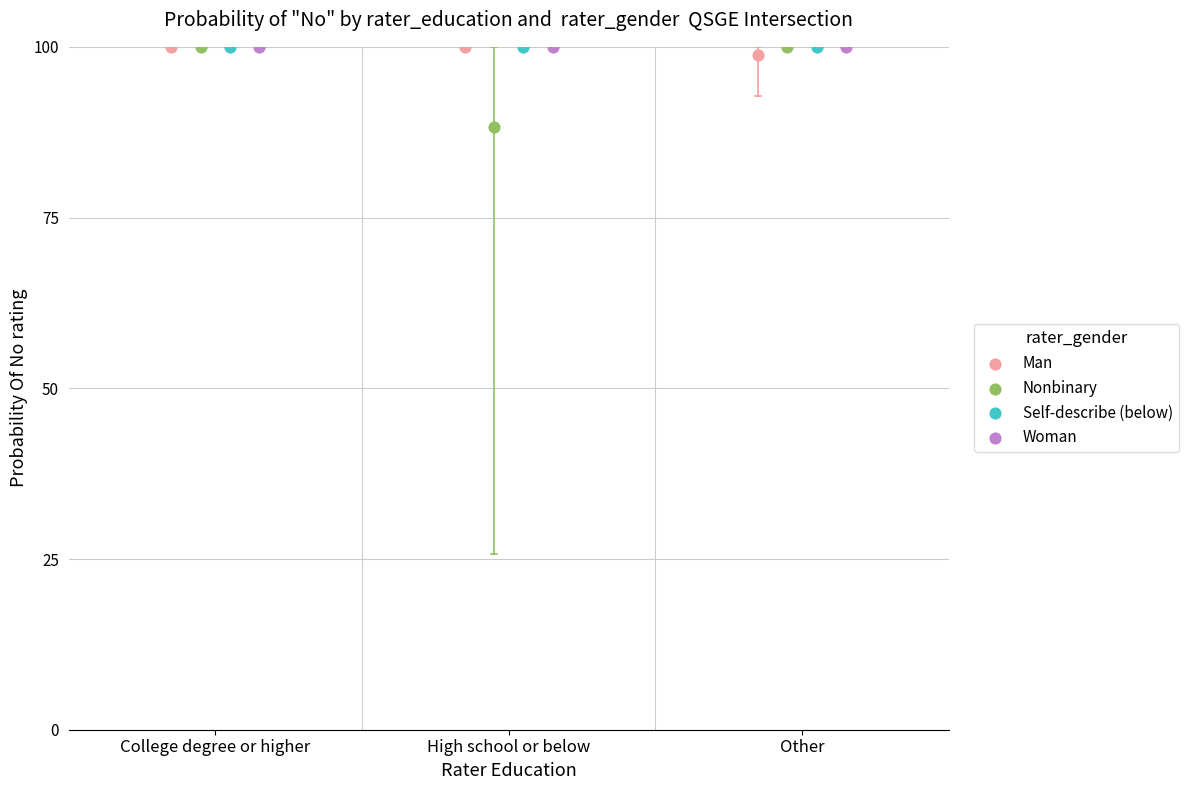

What are all the series names shown in the legend?

Man, Nonbinary, Self-describe (below), Woman